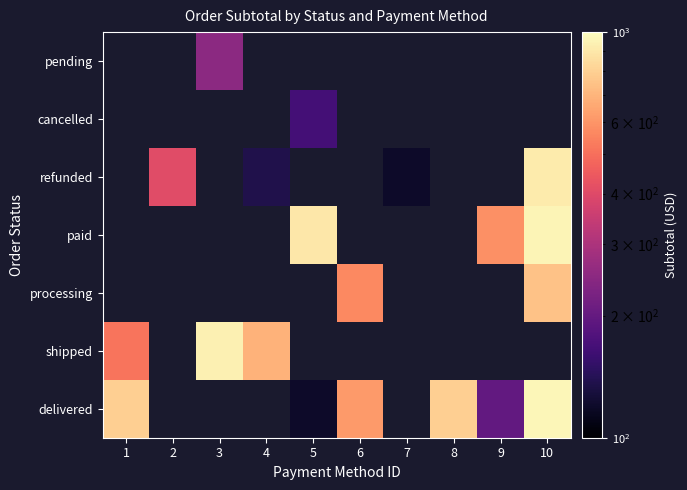

Count the number of data series in this chart.

7